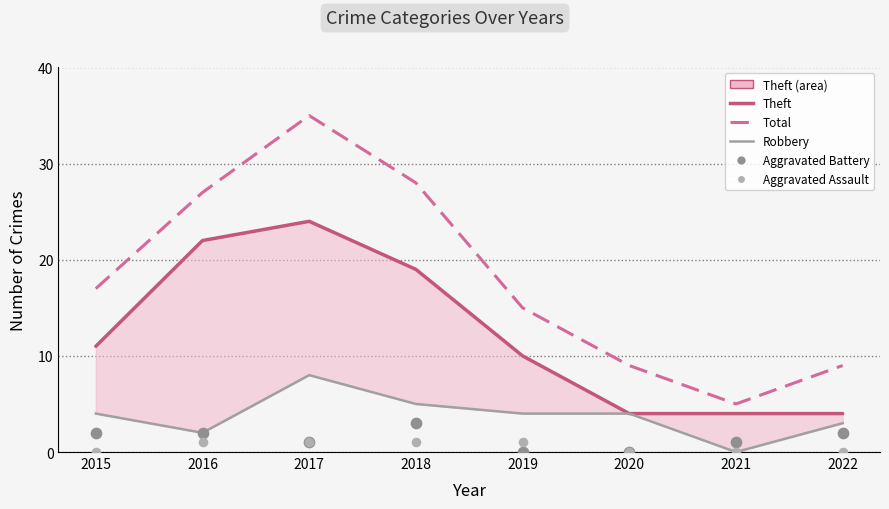

What are all the series names shown in the legend?

Theft (line), Total, Robbery, Aggravated Battery, Aggravated Assault